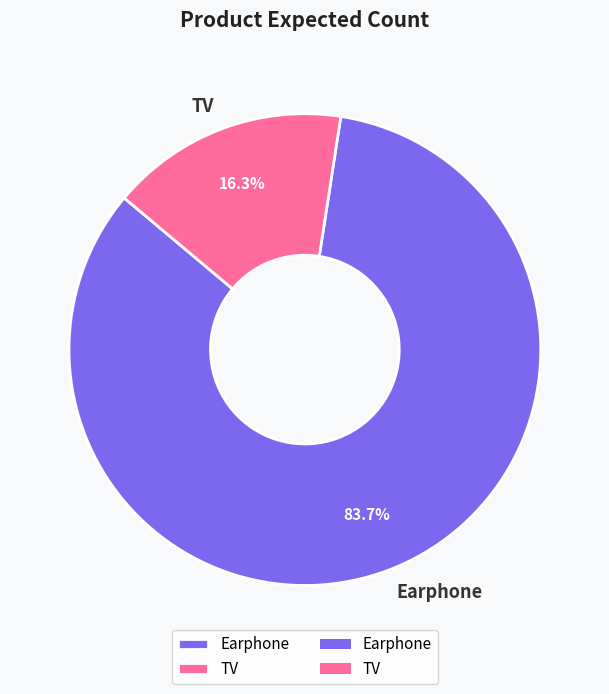

What percentage is NOT represented by Earphone?

16.3%